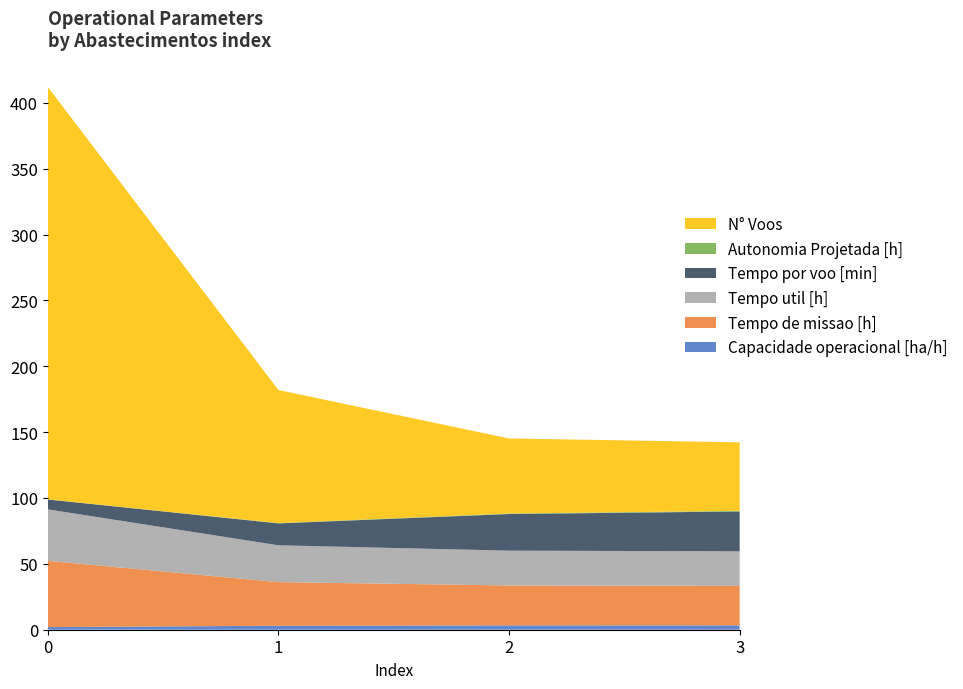

Reading right to left, transcribe all the data shown in this chart.

Capacidade operacional [ha/h]: 3=3.3	2=3.3	1=3.0	0=2.0
Tempo de missao [h]: 3=29.9	2=30.3	1=33.1	0=50.3
Tempo util [h]: 3=26.2	2=26.4	1=28.0	0=39.0
Tempo por voo [min]: 3=30.2	2=27.8	1=16.6	0=7.5
Autonomia Projetada [h]: 3=0.5	2=0.4	1=0.2	0=0.1
N° Voos: 3=52.0	2=57.0	1=101.0	0=313.0